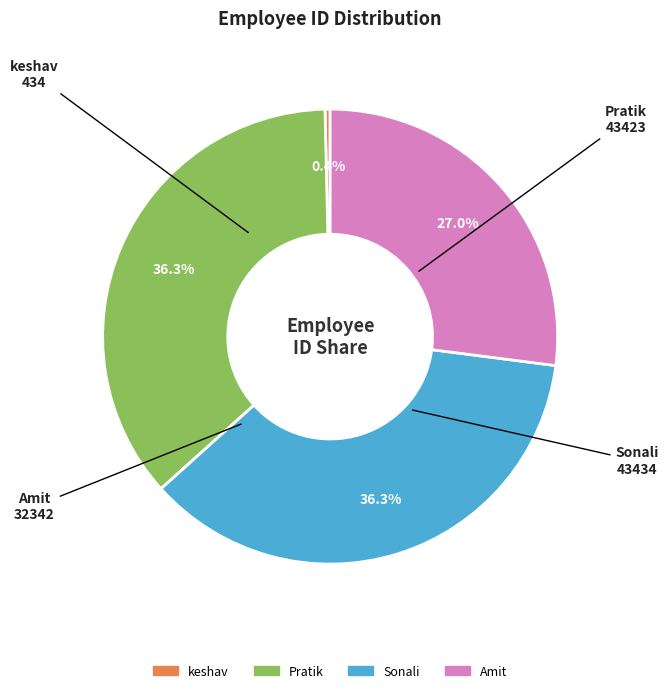

Between Amit and keshav, which is larger?

Amit